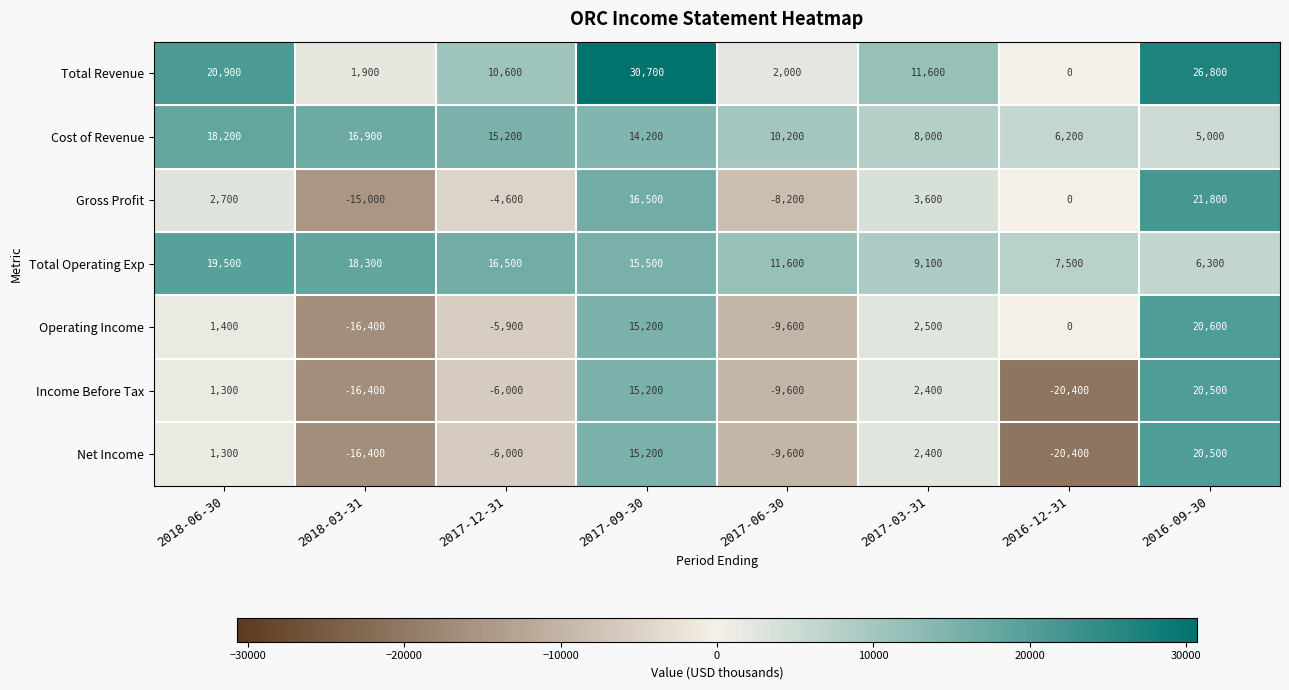

How many distinct data groups are displayed?

7